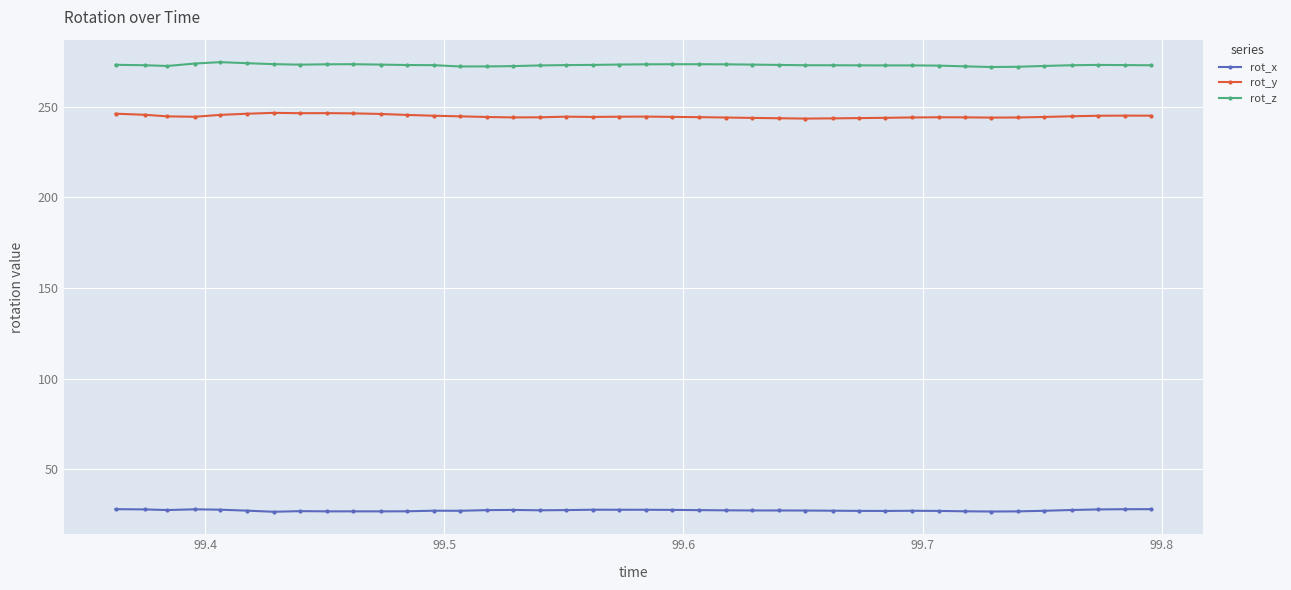

What is the average value of the rot_z series?

272.9